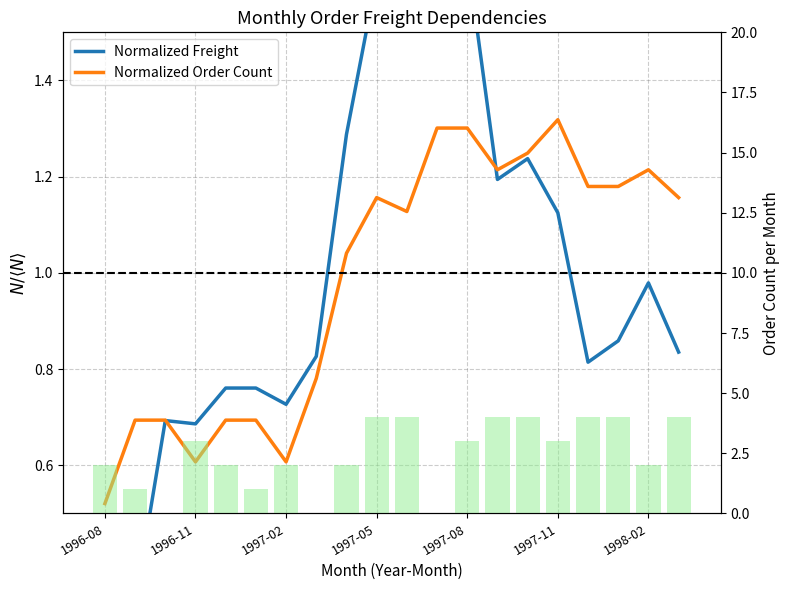

What is the difference between the Normalized Freight values at 19 and 15?

0.3